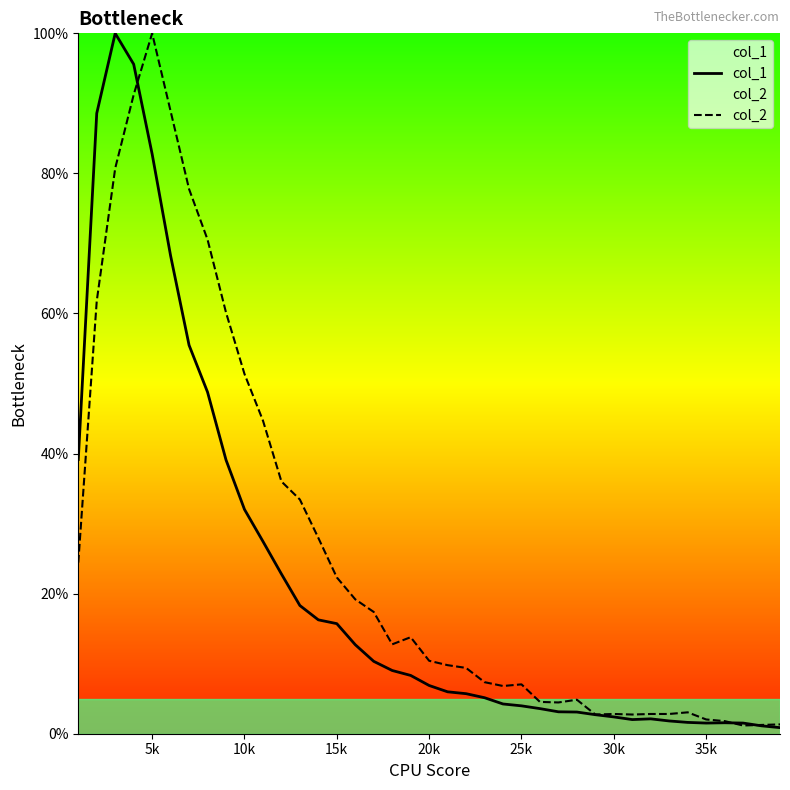

What are all the series names shown in the legend?

col_1, col_2